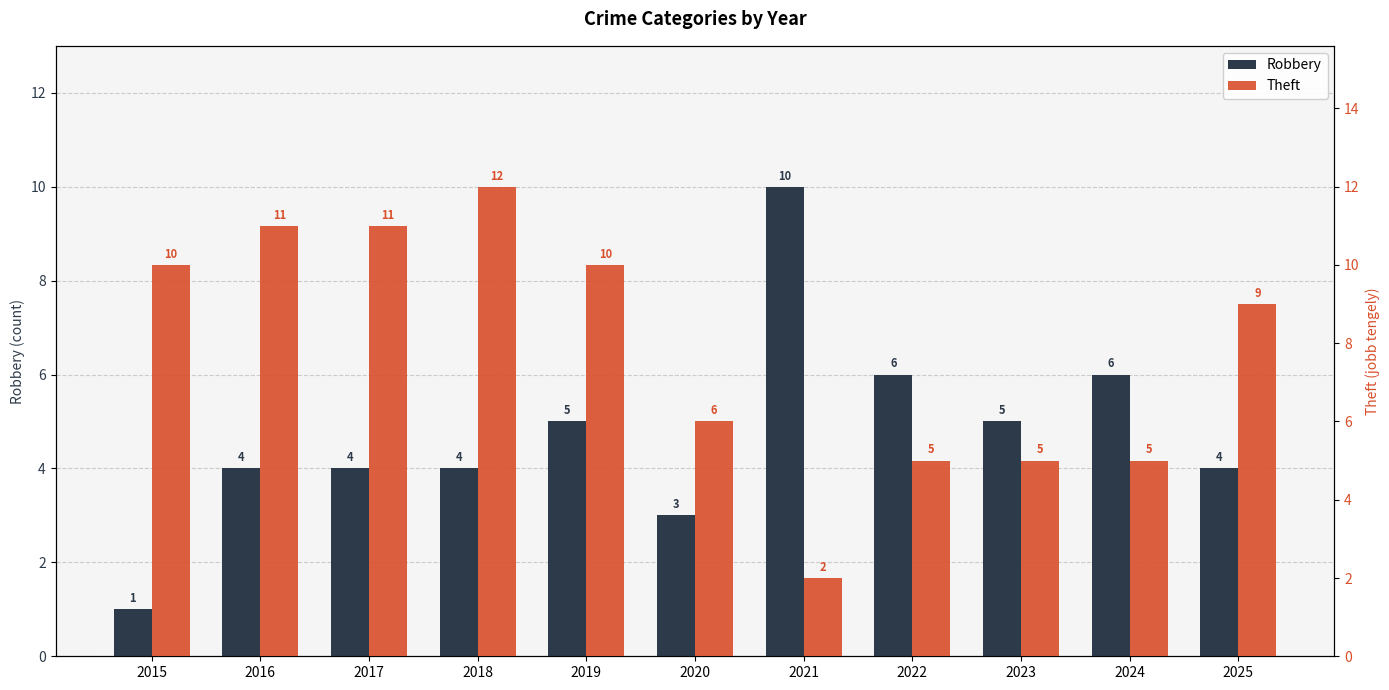

Is it true that Robbery equals 6 at 2022?

True